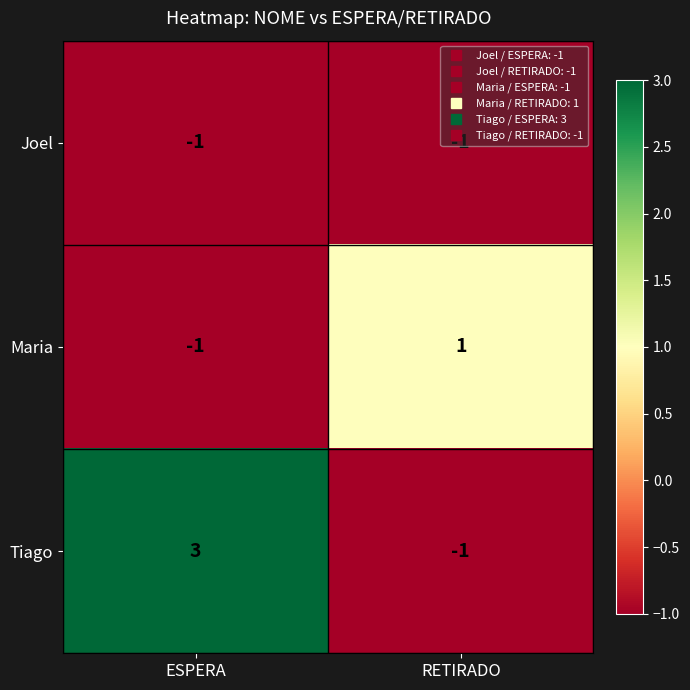

Rank the series by their maximum value, from highest to lowest.

Tiago, Maria, Joel